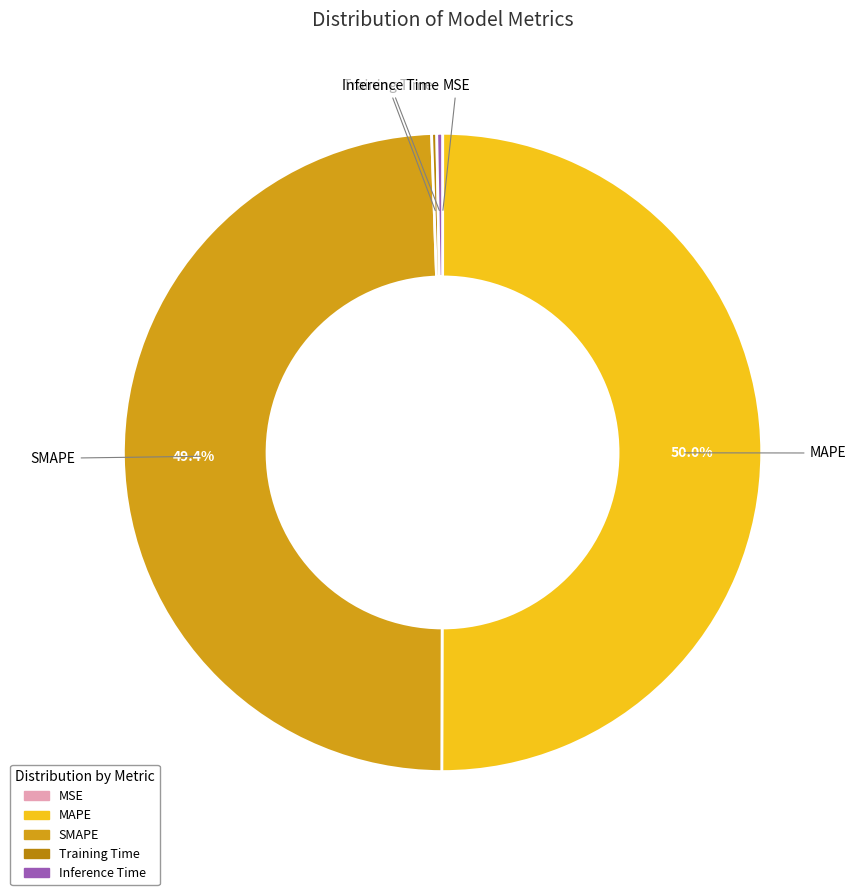

What is the largest slice in the pie chart?

MAPE